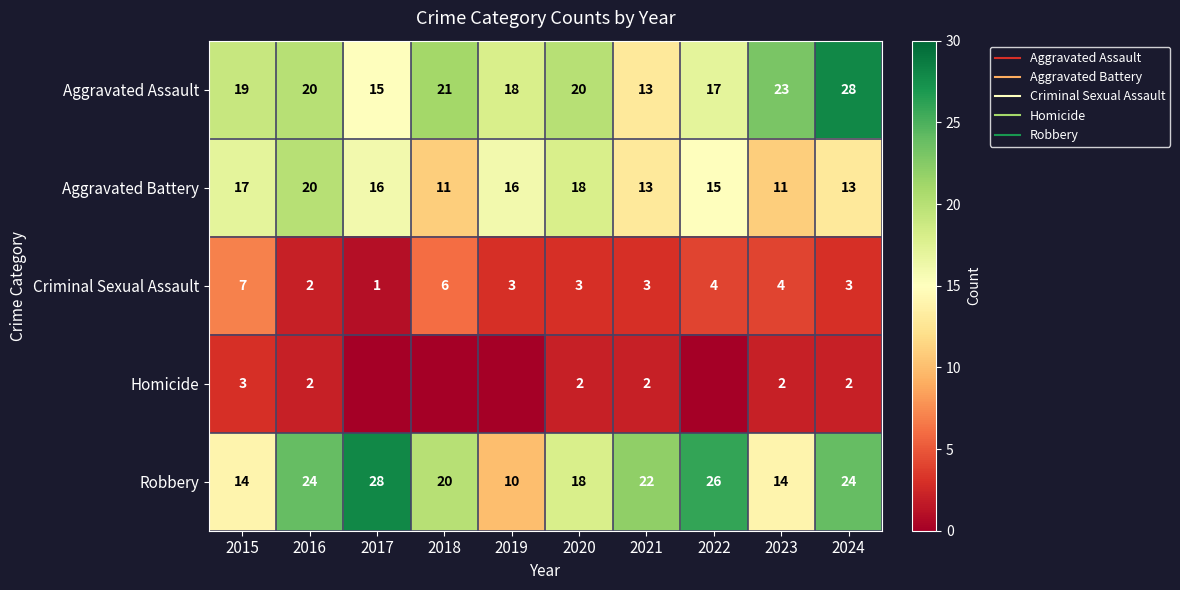

How many data points in Aggravated Assault are above 20?

3